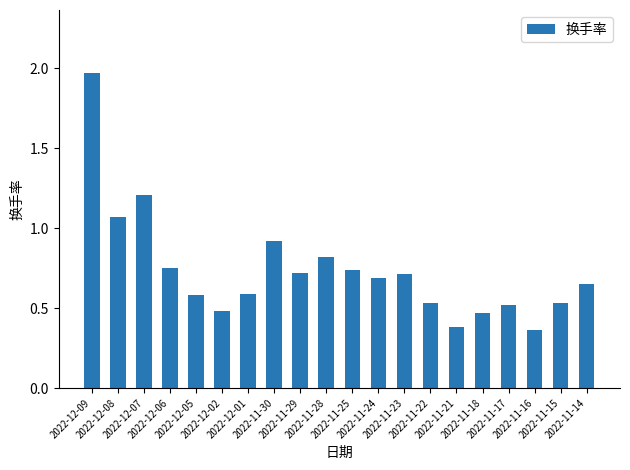

What is the sum of all values?

14.7